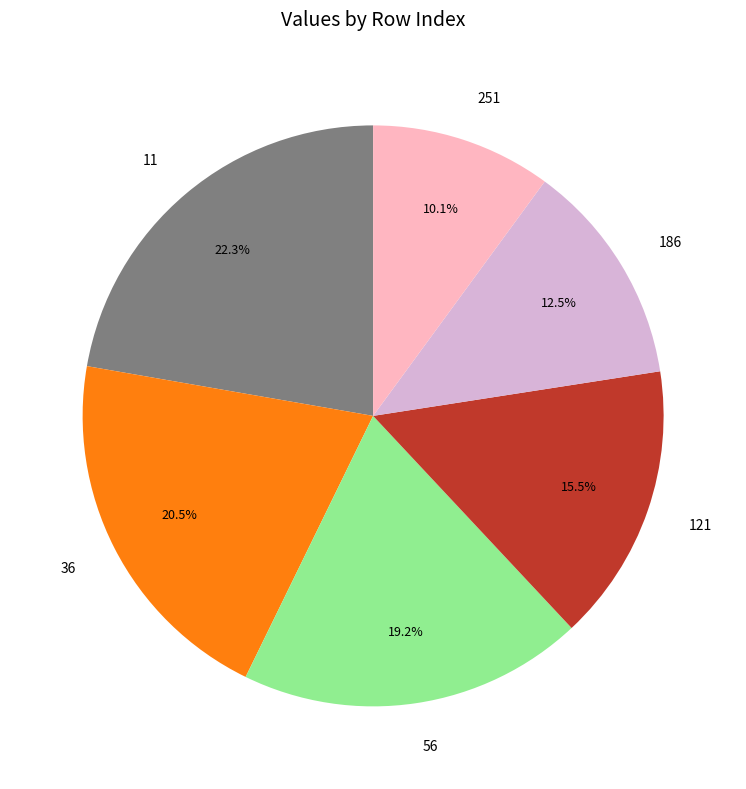

What percentage is the 251 slice, to the nearest percent?

10%